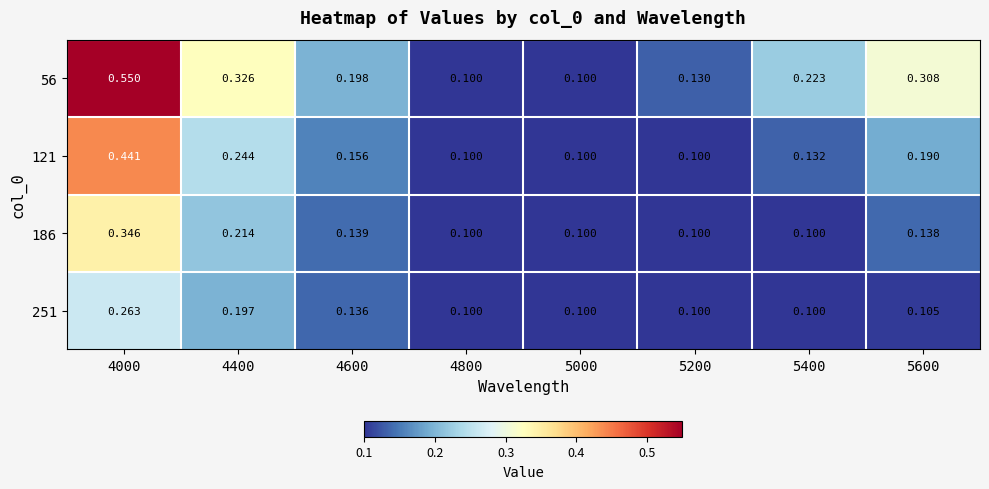

Rank the series at 5600 from lowest to highest value.

251, 186, 121, 56